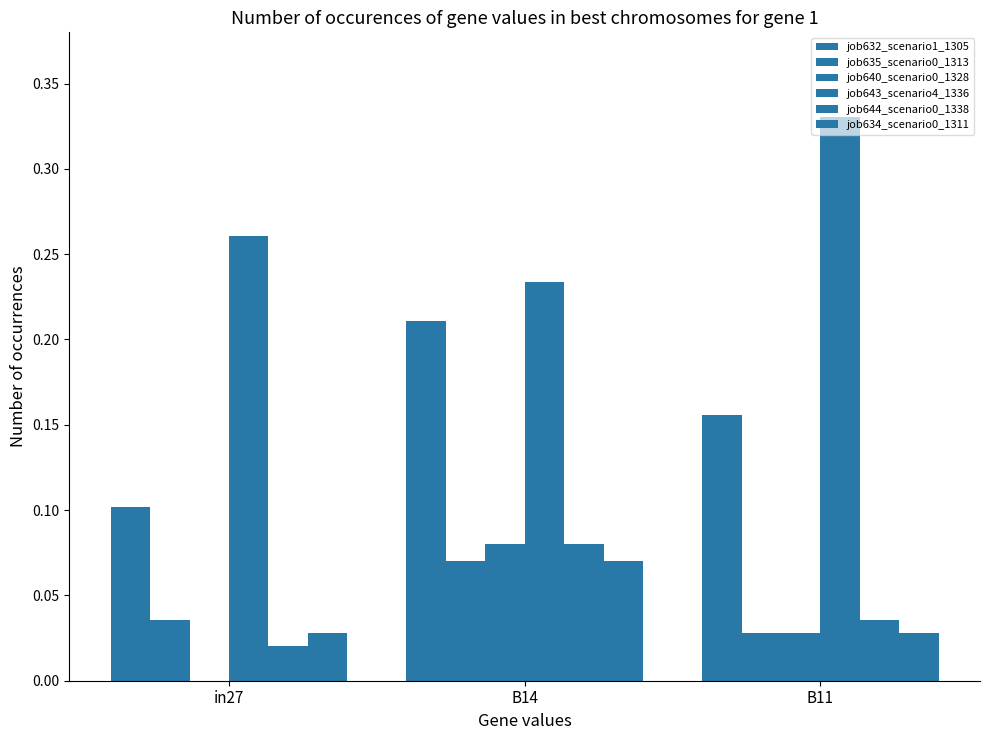

What is the total value across all series at B14?

0.7